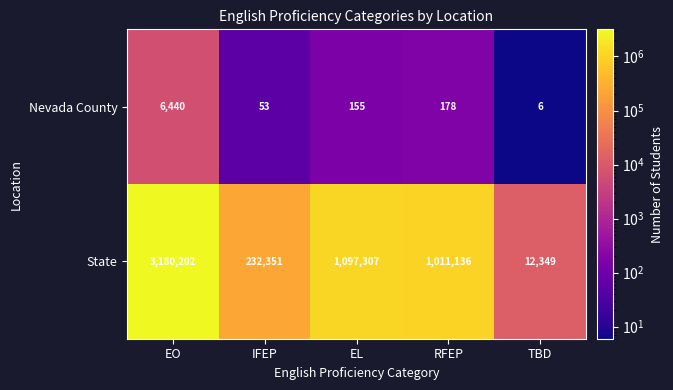

True or false: Nevada County has a value of 6 at TBD.

True